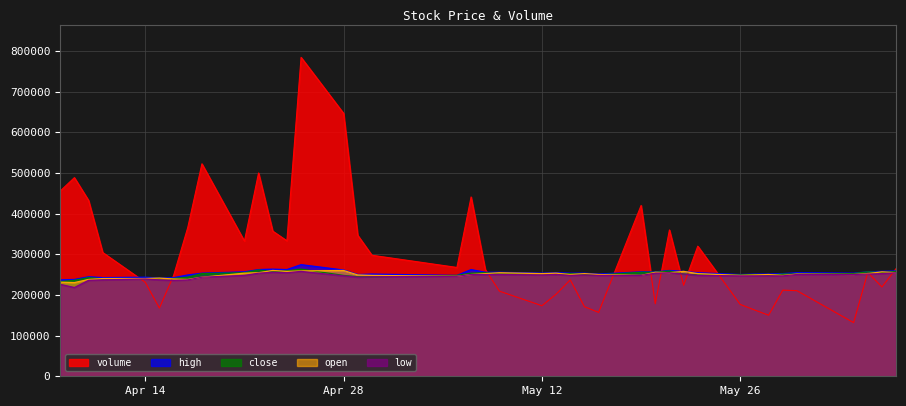

Which series has the largest total across all categories?

volume